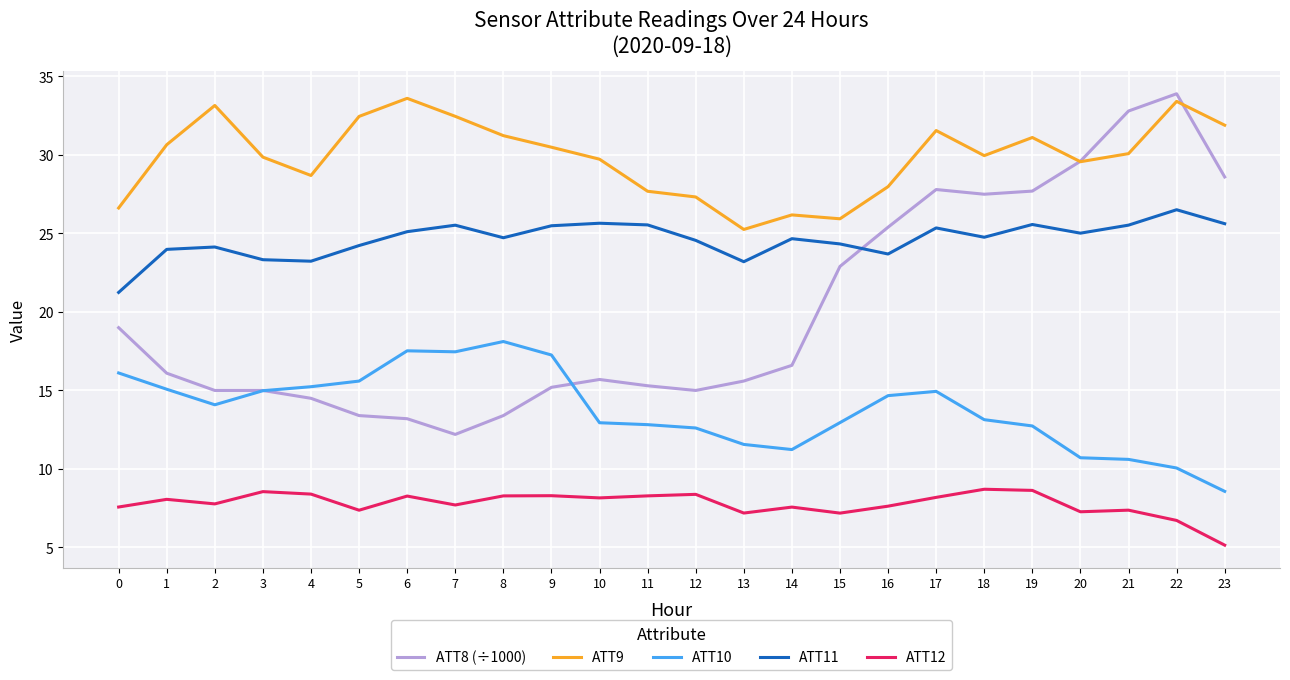

What is the total value across all series at 0?

90.6